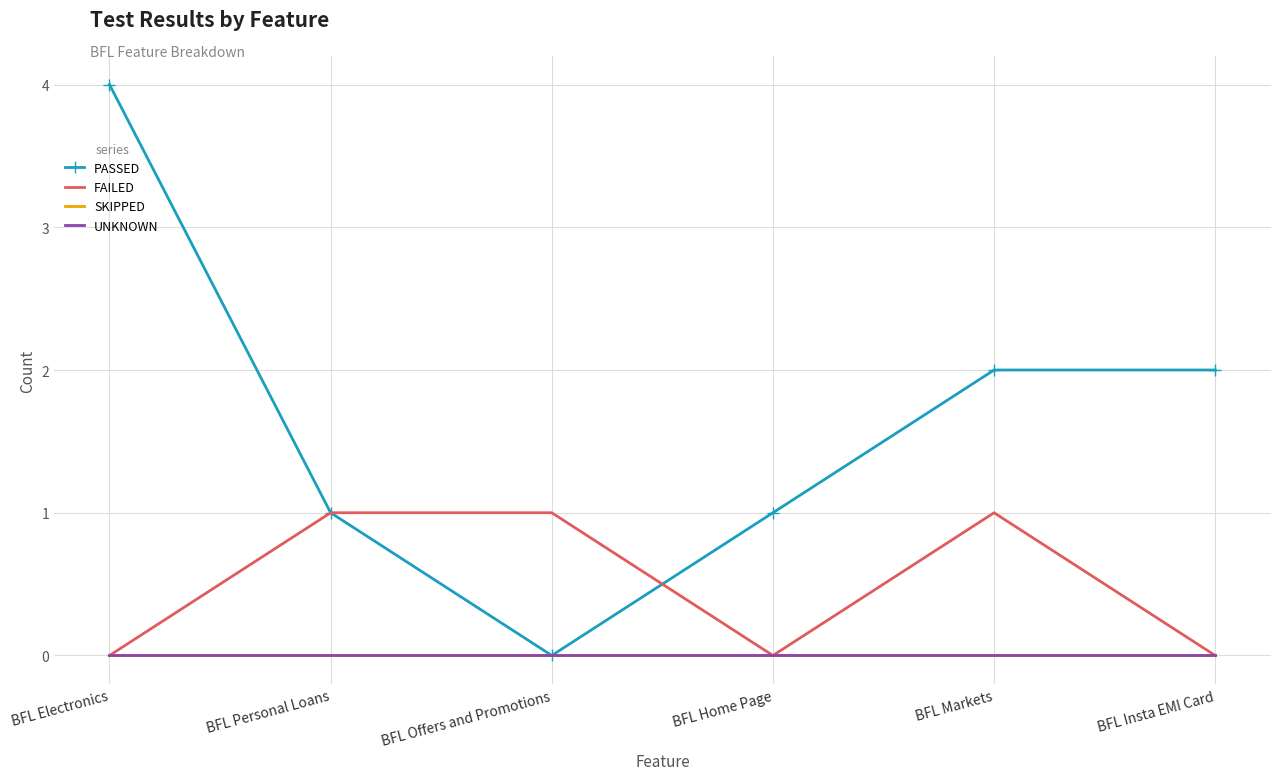

How many data points does each series have?

6